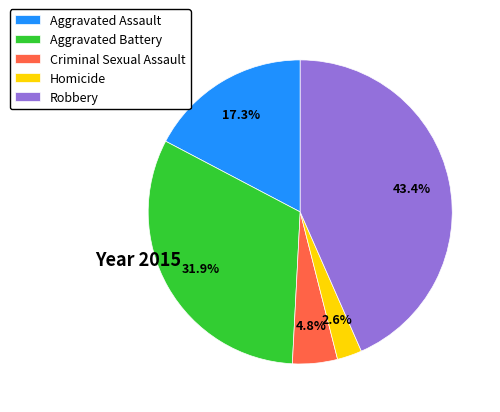

How many slices are in this pie chart?

5